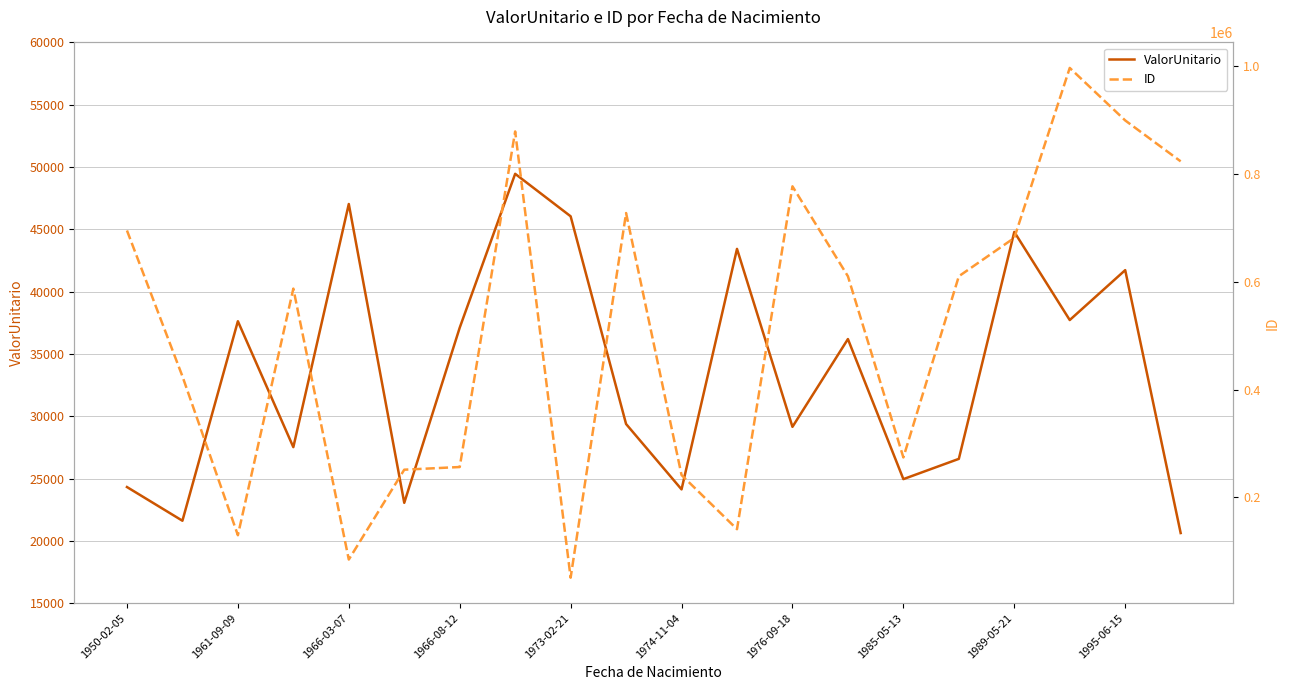

List the series in order of their peak value, highest first.

ID, ValorUnitario